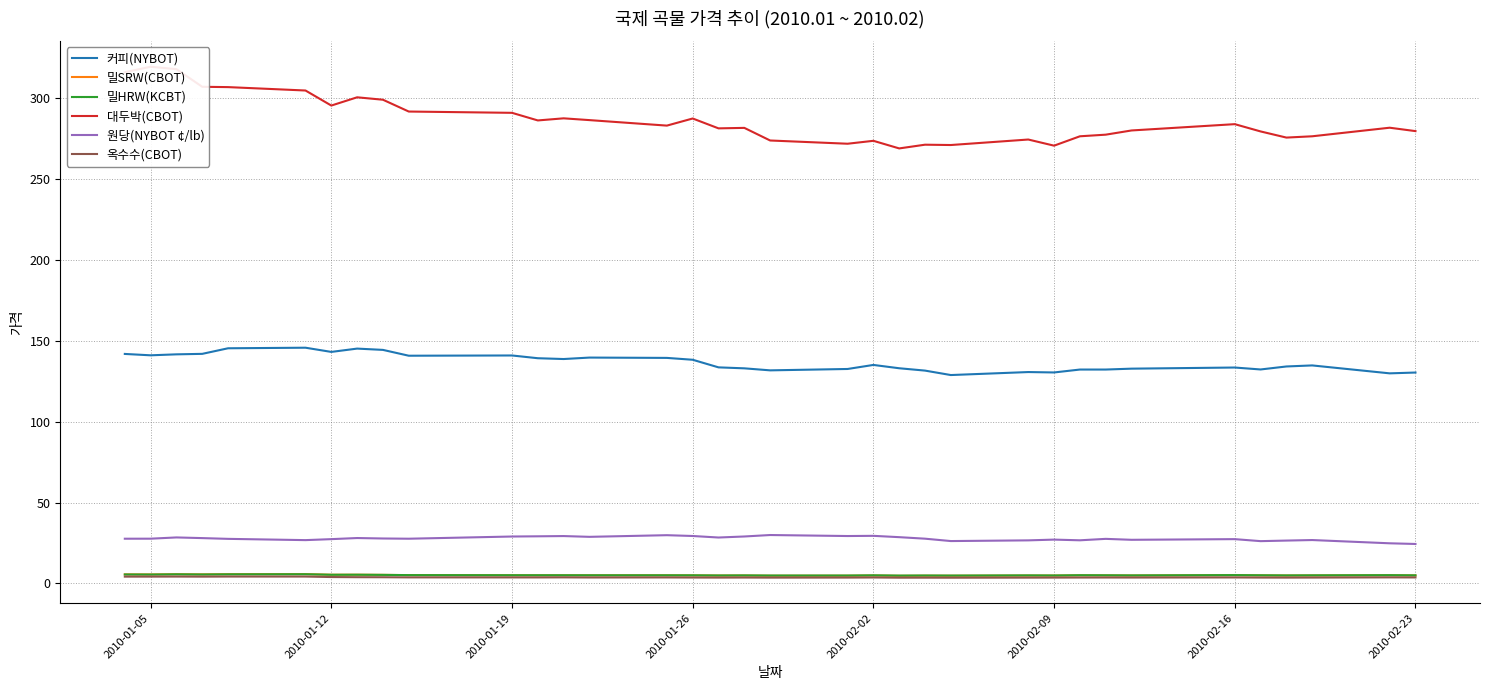

Rank the series by their maximum value, from highest to lowest.

대두박(CBOT), 커피(NYBOT), 원당(NYBOT ¢/lb), 밀SRW(CBOT), 밀HRW(KCBT), 옥수수(CBOT)